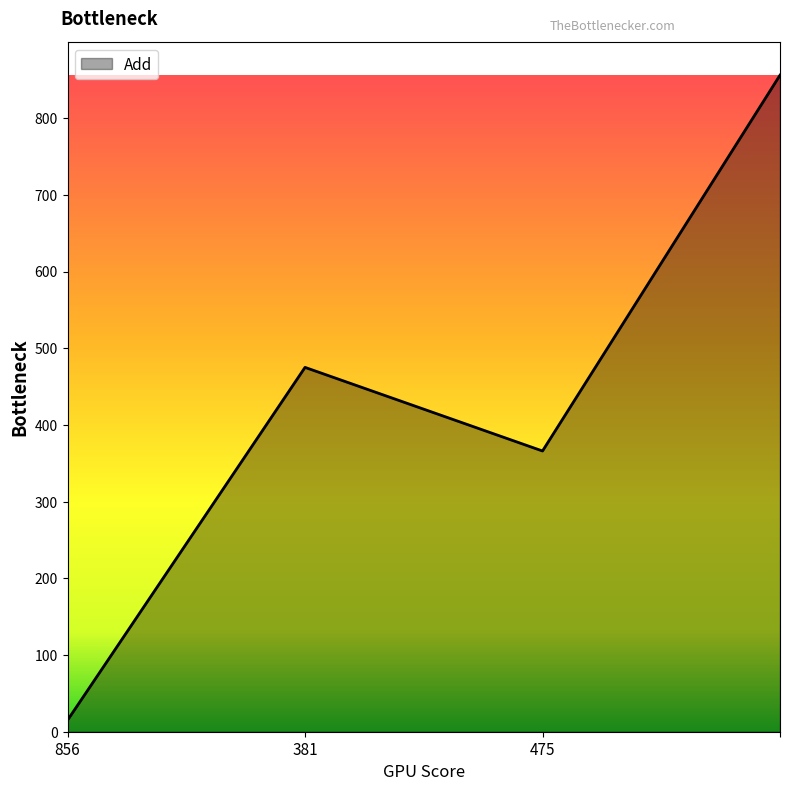

How many lines are shown in the chart?

1